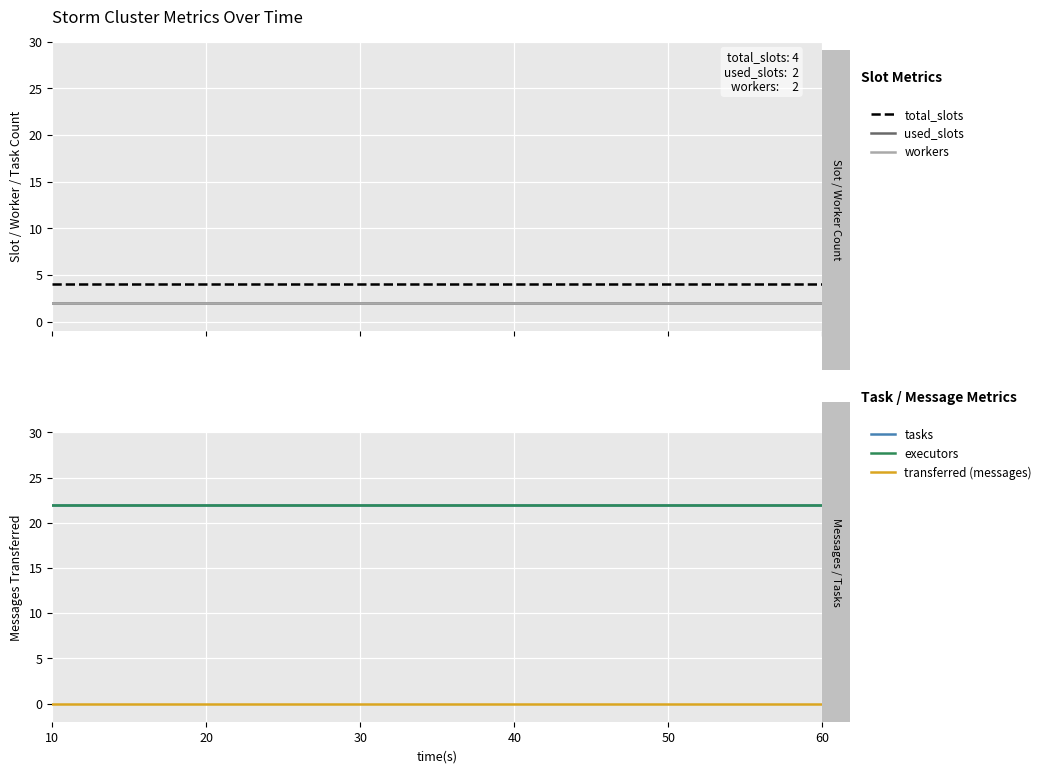

Reading right to left, list all the values displayed in this chart.

total_slots: 60=4	50=4	40=4	30=4	20=4	10=4
used_slots: 60=2	50=2	40=2	30=2	20=2	10=2
workers: 60=2	50=2	40=2	30=2	20=2	10=2
tasks: 60=22	50=22	40=22	30=22	20=22	10=22
executors: 60=22	50=22	40=22	30=22	20=22	10=22
transferred (messages): 60=0	50=0	40=0	30=0	20=0	10=0